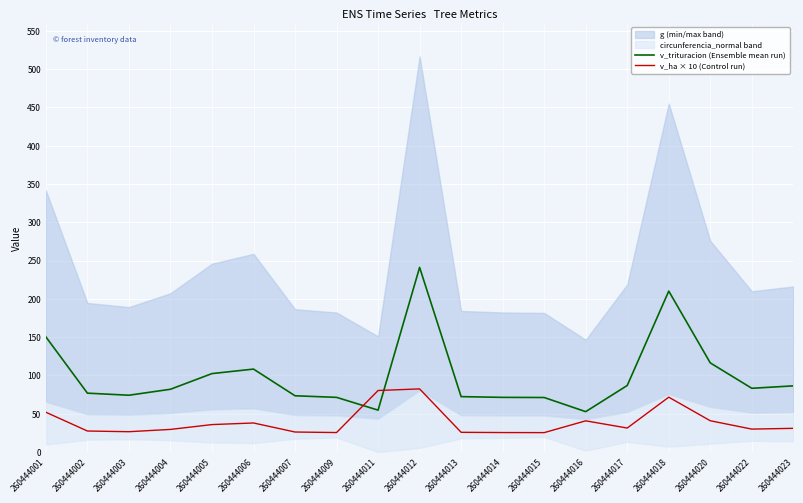

List the labels in order of v_ha × 10 (Control run) value, largest first.

260444012, 260444011, 260444018, 260444001, 260444020, 260444016, 260444006, 260444005, 260444017, 260444023, 260444022, 260444004, 260444002, 260444003, 260444007, 260444013, 260444009, 260444014, 260444015